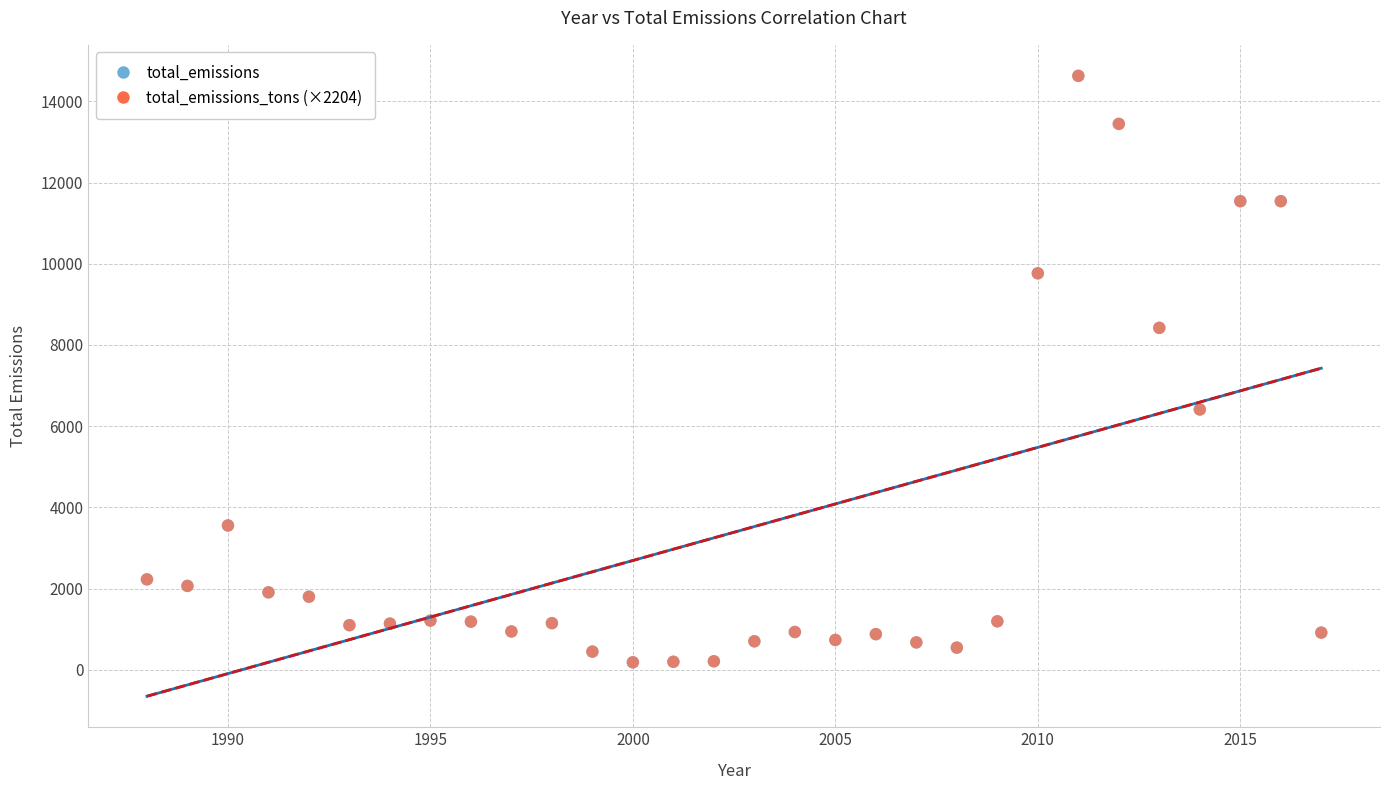

What are all the series names shown in the legend?

total_emissions, total_emissions_tons (×2204)